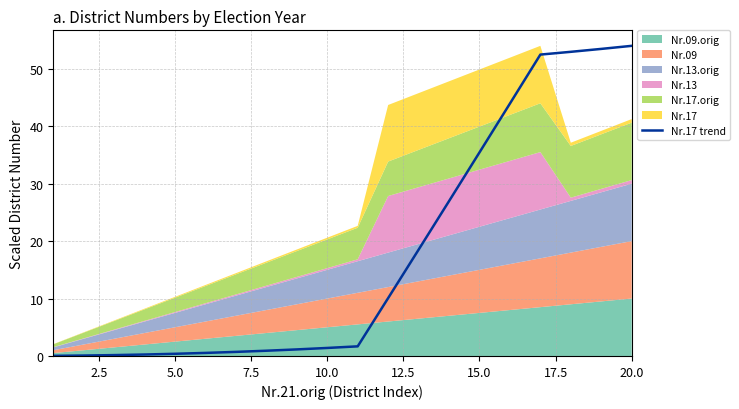

The value of Nr.17 trend at 10.0 is 1.4. True or false?

True